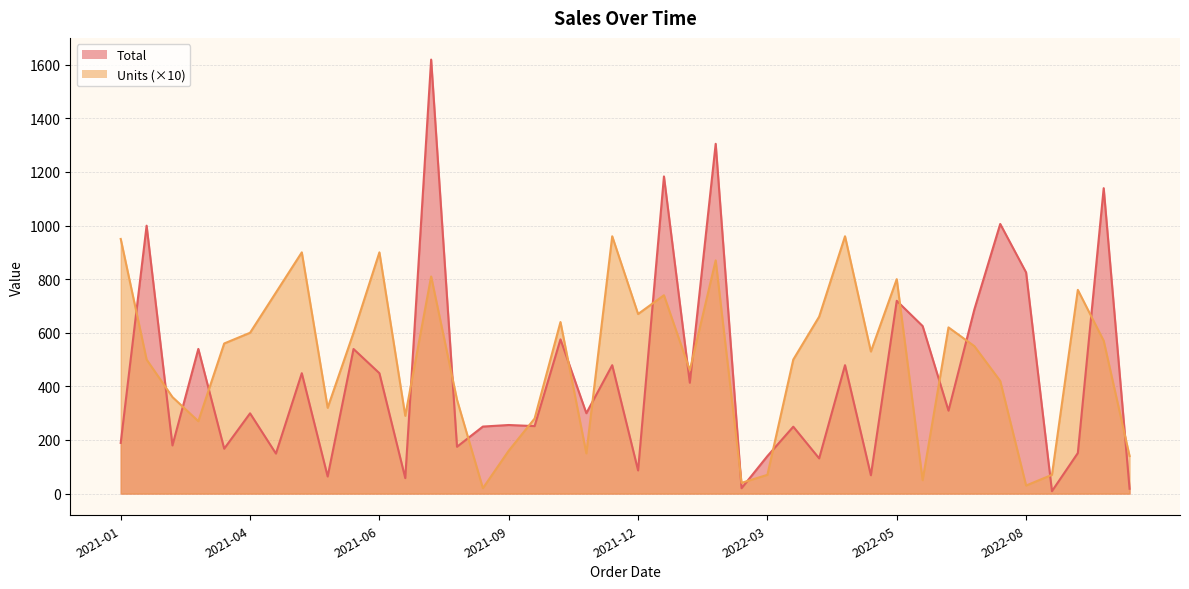

After their last crossing, which series has the higher values: Units or Total?

Units